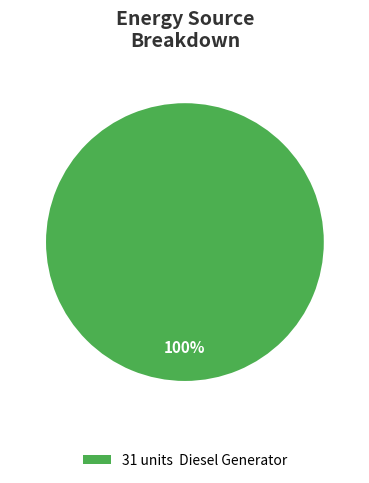

Rank the categories by value from lowest to highest.

31 units Diesel Generator